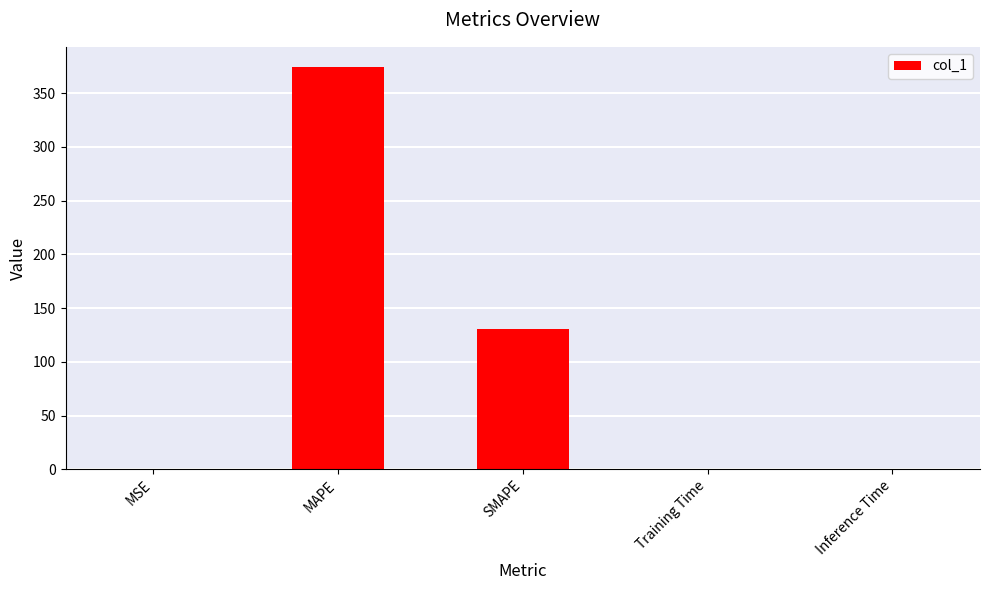

What value does the data have at MAPE?

374.5